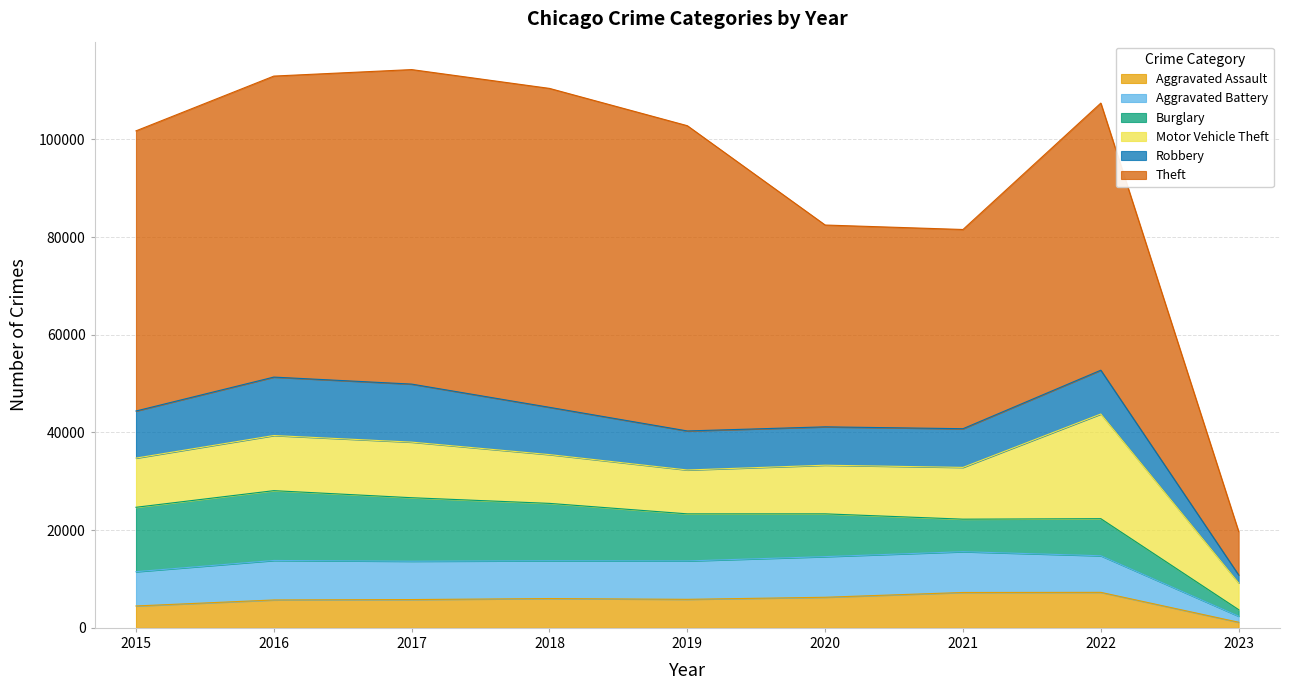

Which series has the widest spread of values?

Theft